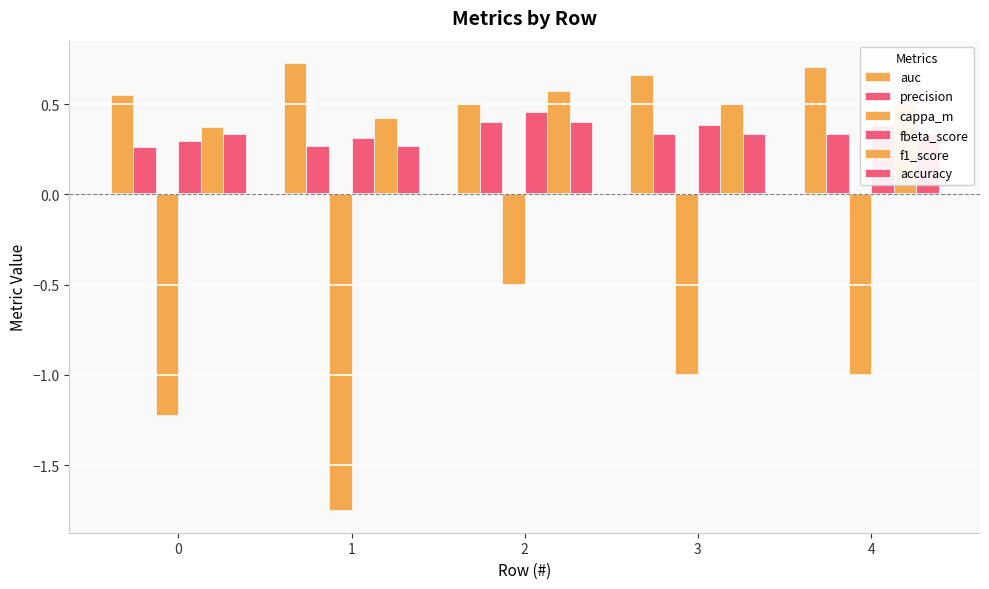

List the series in order of their peak value, lowest first.

cappa_m, precision, accuracy, fbeta_score, f1_score, auc